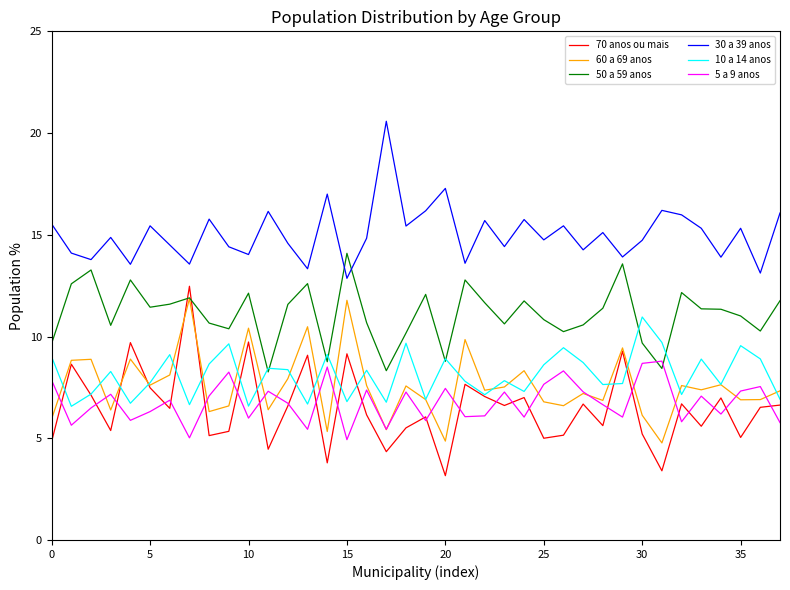

What is the maximum value for 60 a 69 anos?

11.9